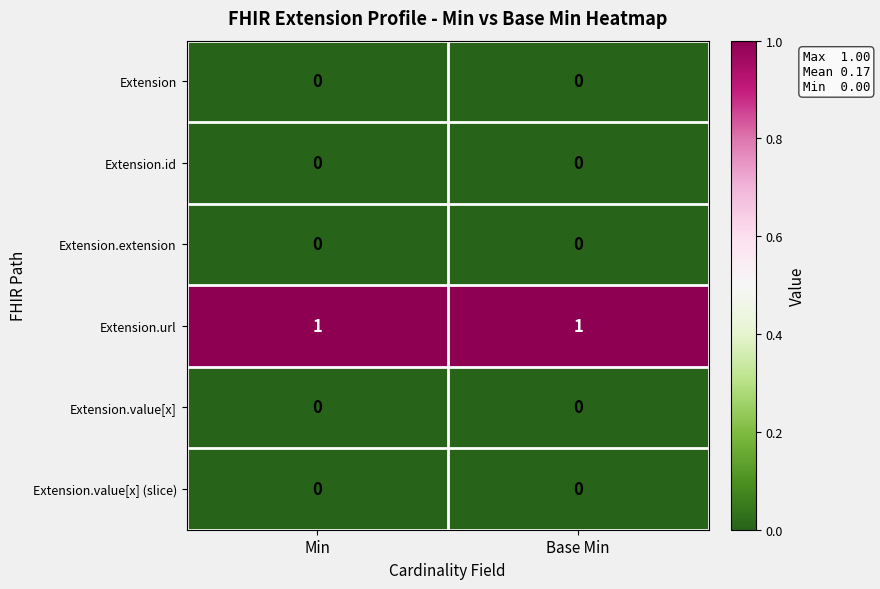

What is the difference between the highest and lowest values at Base Min?

1